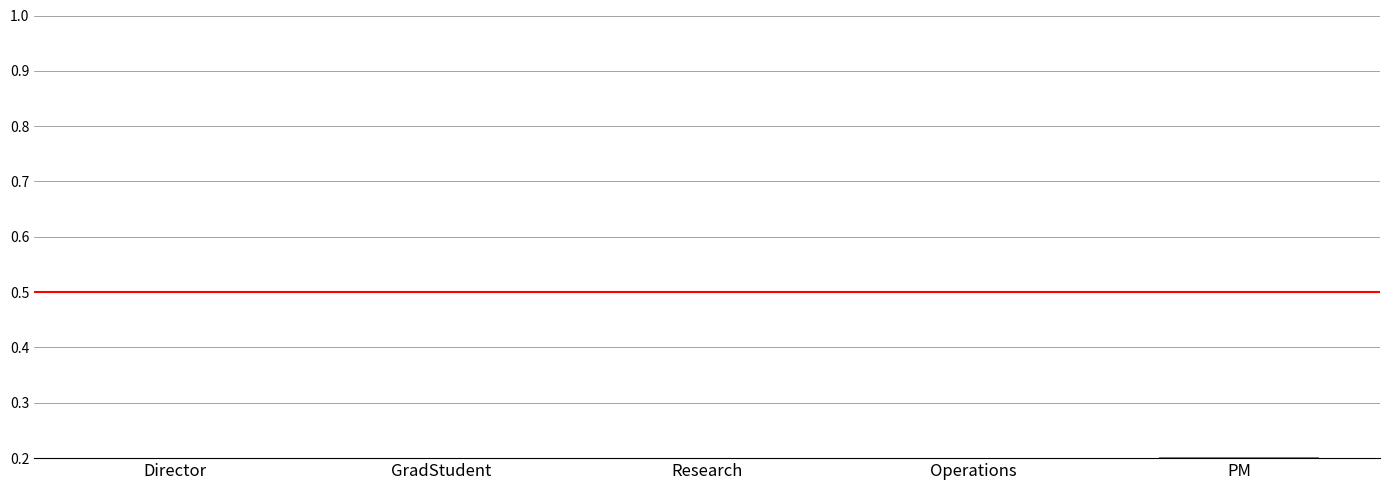

What position from the left is Research?

3